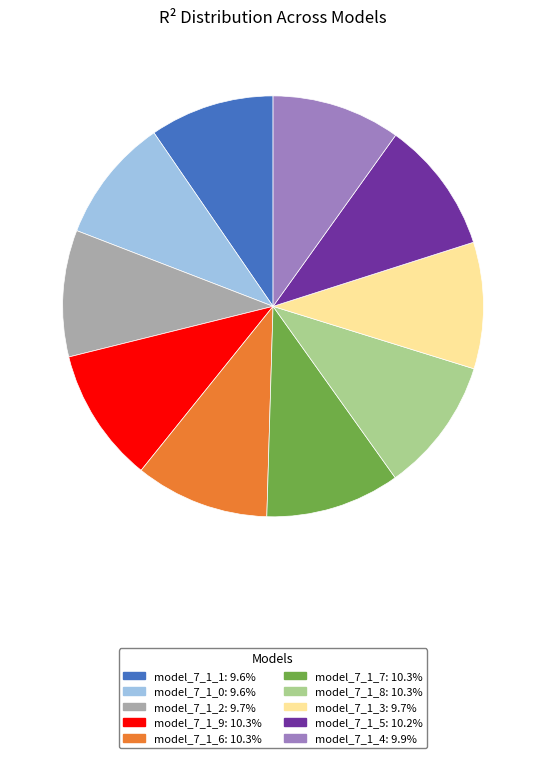

Does any single category account for the majority?

No